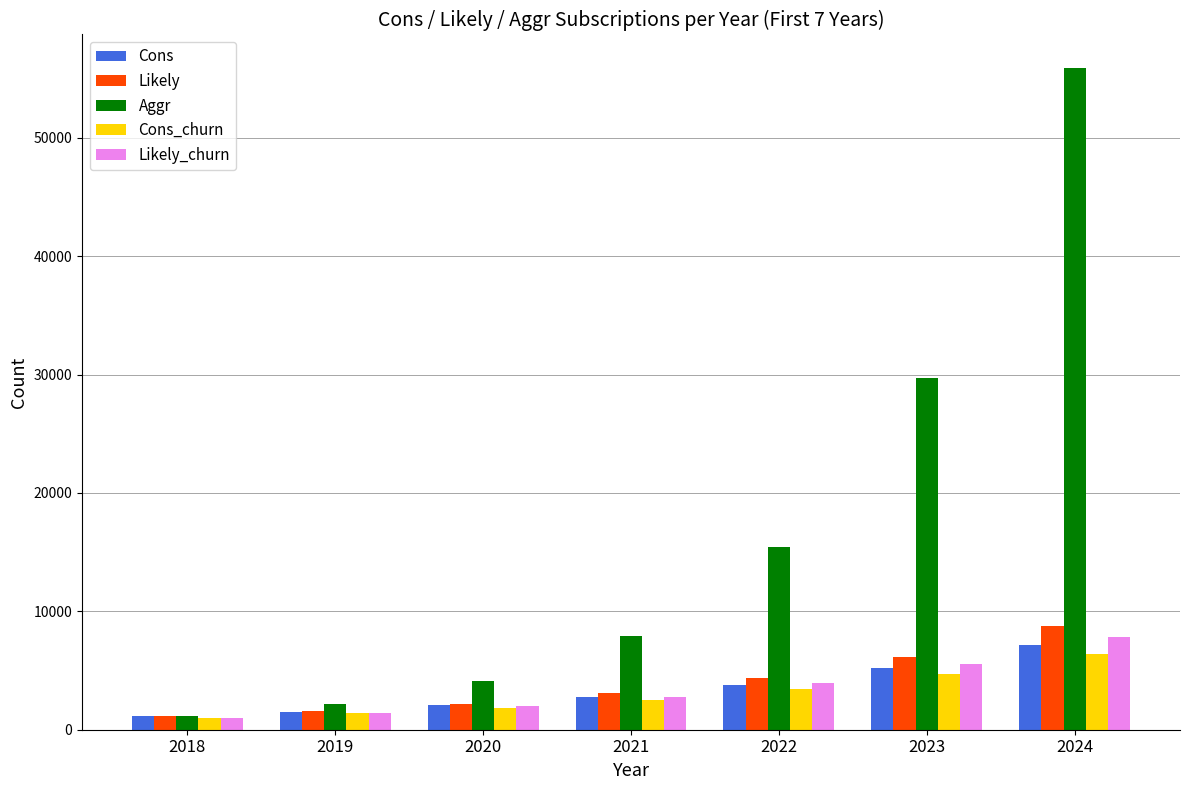

The Likely_churn series shows 1032 at 2018. True or false?

True